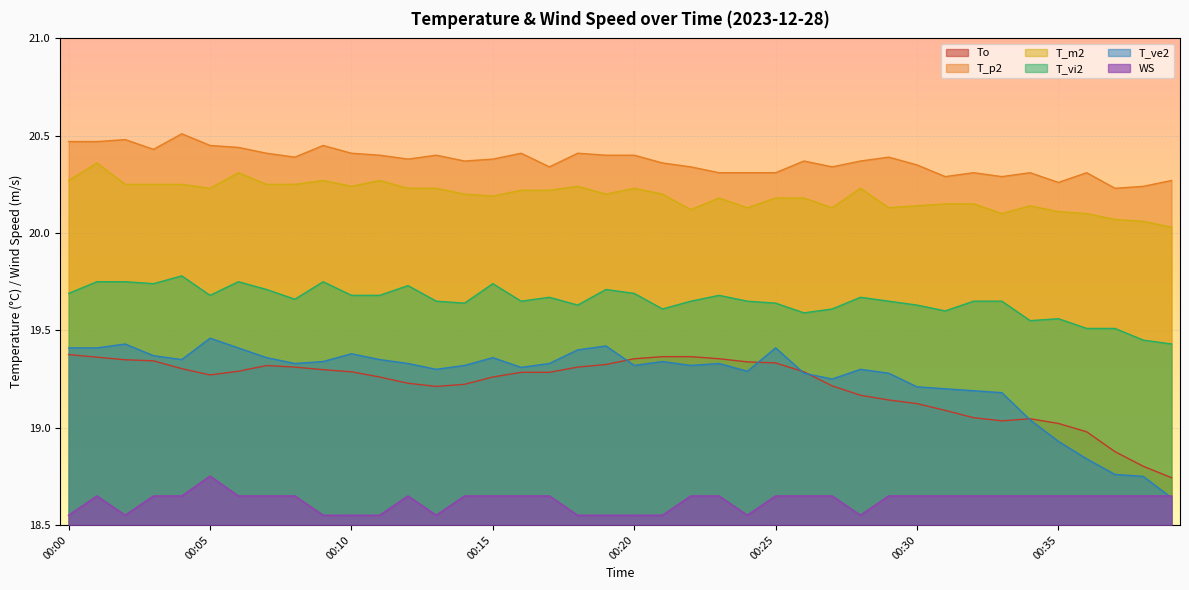

Reading left to right, transcribe all the data shown in this chart.

To: 19.4	19.4	19.3	19.3	19.3	19.3	19.3	19.3	19.3	19.3	19.3	19.3	19.2	19.2	19.2	19.3	19.3	19.3	19.3	19.3	19.4	19.4	19.4	19.4	19.3	19.3	19.3	19.2	19.2	19.1	19.1	19.1	19.1	19.0	19.0	19.0	19.0	18.9	18.8	18.7
T_p2: 20.5	20.5	20.5	20.4	20.5	20.4	20.4	20.4	20.4	20.4	20.4	20.4	20.4	20.4	20.4	20.4	20.4	20.3	20.4	20.4	20.4	20.4	20.3	20.3	20.3	20.3	20.4	20.3	20.4	20.4	20.4	20.3	20.3	20.3	20.3	20.3	20.3	20.2	20.2	20.3
T_m2: 20.3	20.4	20.2	20.2	20.2	20.2	20.3	20.2	20.2	20.3	20.2	20.3	20.2	20.2	20.2	20.2	20.2	20.2	20.2	20.2	20.2	20.2	20.1	20.2	20.1	20.2	20.2	20.1	20.2	20.1	20.1	20.1	20.1	20.1	20.1	20.1	20.1	20.1	20.1	20.0
T_vi2: 19.7	19.8	19.8	19.7	19.8	19.7	19.8	19.7	19.7	19.8	19.7	19.7	19.7	19.6	19.6	19.7	19.6	19.7	19.6	19.7	19.7	19.6	19.6	19.7	19.6	19.6	19.6	19.6	19.7	19.6	19.6	19.6	19.6	19.6	19.6	19.6	19.5	19.5	19.4	19.4
T_ve2: 19.4	19.4	19.4	19.4	19.4	19.5	19.4	19.4	19.3	19.3	19.4	19.4	19.3	19.3	19.3	19.4	19.3	19.3	19.4	19.4	19.3	19.3	19.3	19.3	19.3	19.4	19.3	19.2	19.3	19.3	19.2	19.2	19.2	19.2	19.0	18.9	18.8	18.8	18.8	18.6
WS: 18.6	18.6	18.6	18.6	18.6	18.8	18.6	18.6	18.6	18.6	18.6	18.6	18.6	18.6	18.6	18.6	18.6	18.6	18.6	18.6	18.6	18.6	18.6	18.6	18.6	18.6	18.6	18.6	18.6	18.6	18.6	18.6	18.6	18.6	18.6	18.6	18.6	18.6	18.6	18.6